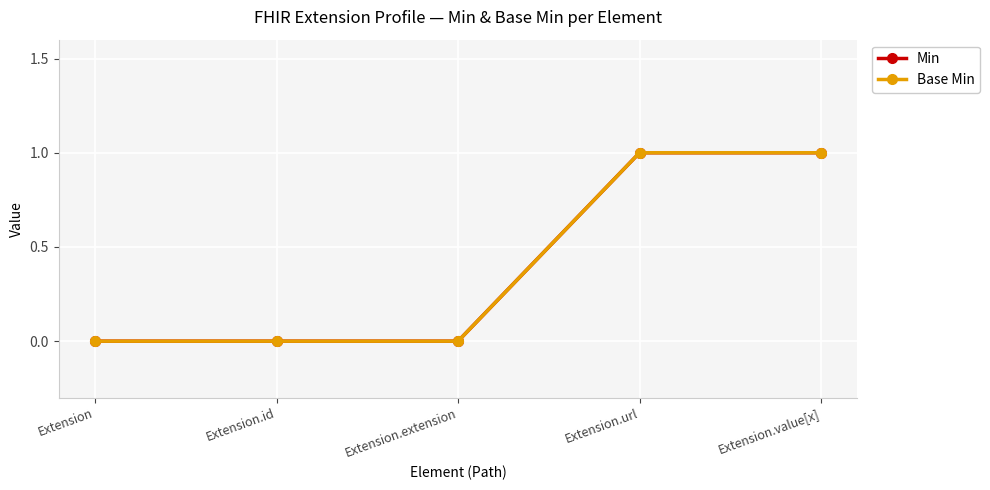

Is this an area chart (filled region under the line)?

No